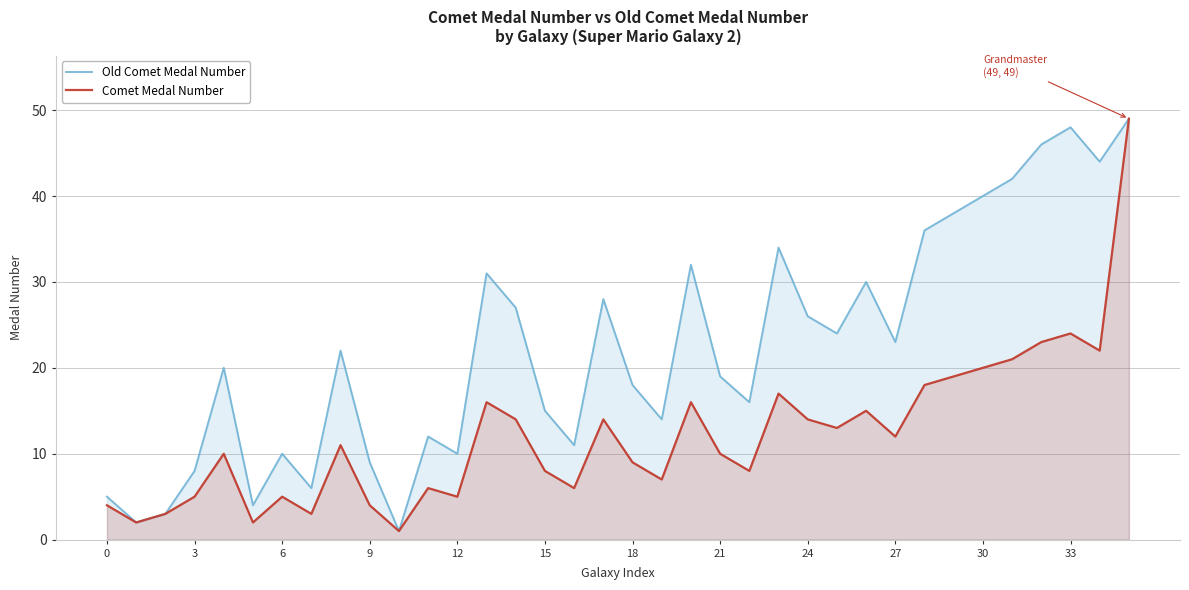

What is the total value across all series at 33?

72